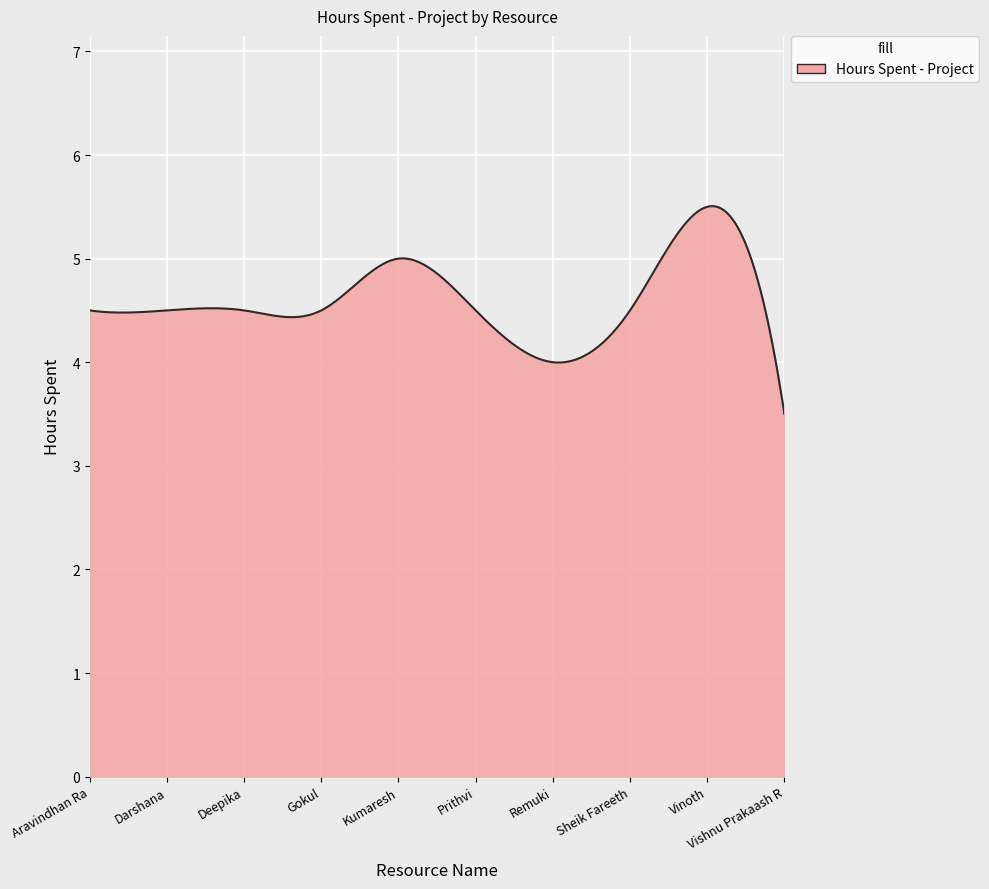

What is the greatest value displayed?

5.5